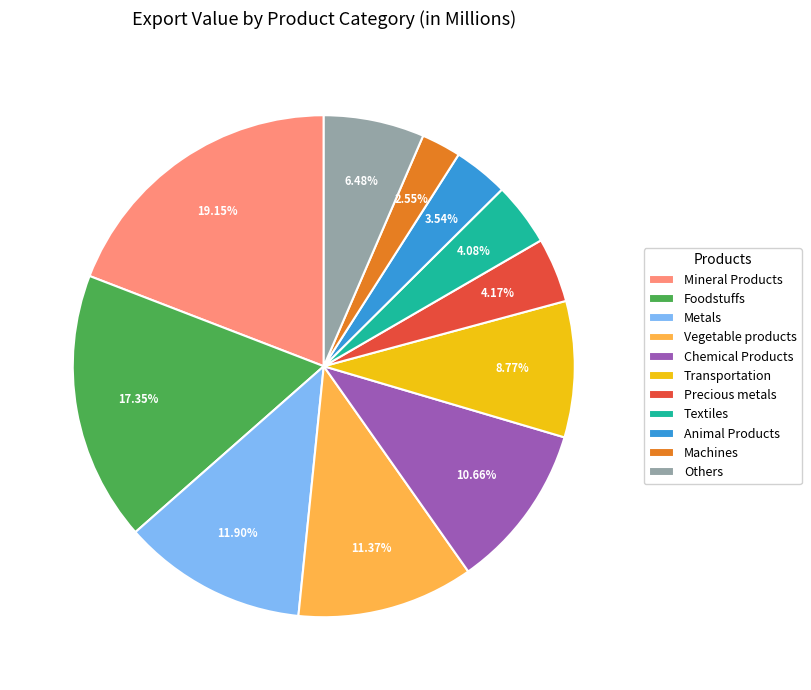

Does Chemical Products represent more than half of the total?

No